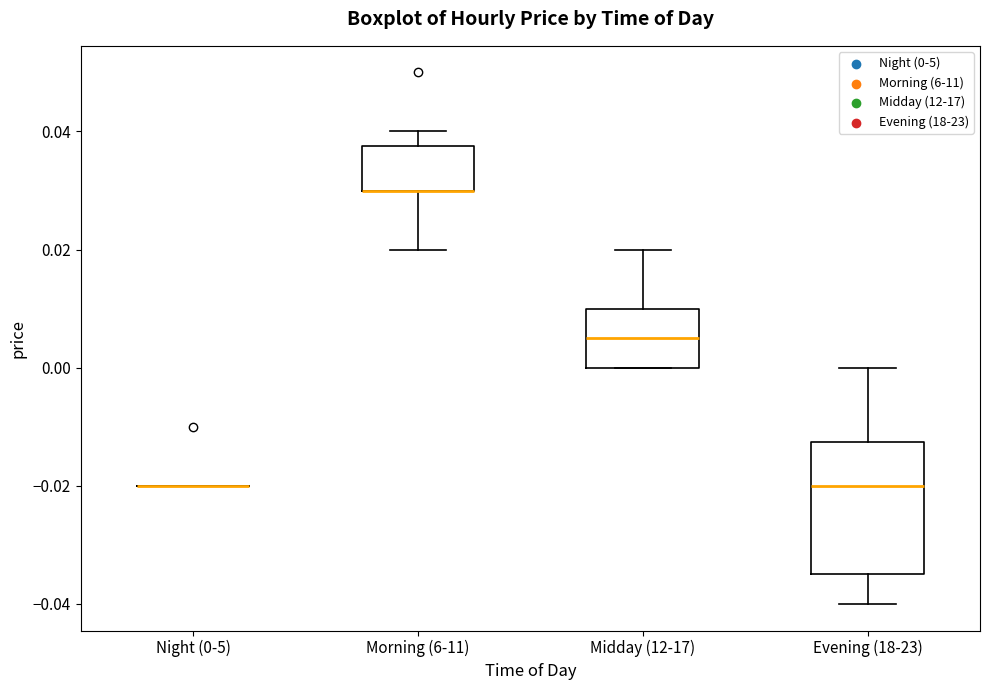

Reading left to right, read every box against the y-axis: the position of its median line, the range the box covers, and the ends of its whiskers. The values are not printed on the chart, so give them approximately, as read against the axis.

Night (0-5): box collapsed to a line at -0.020, whiskers -0.020 to -0.020
Morning (6-11): median 0.030 (drawn on the box's lower edge), box 0.030 to 0.038, whiskers 0.020 to 0.040
Midday (12-17): median 0.006, box 0.000 to 0.010, whiskers 0.000 to 0.020
Evening (18-23): median -0.020, box -0.034 to -0.012, whiskers -0.040 to 0.000